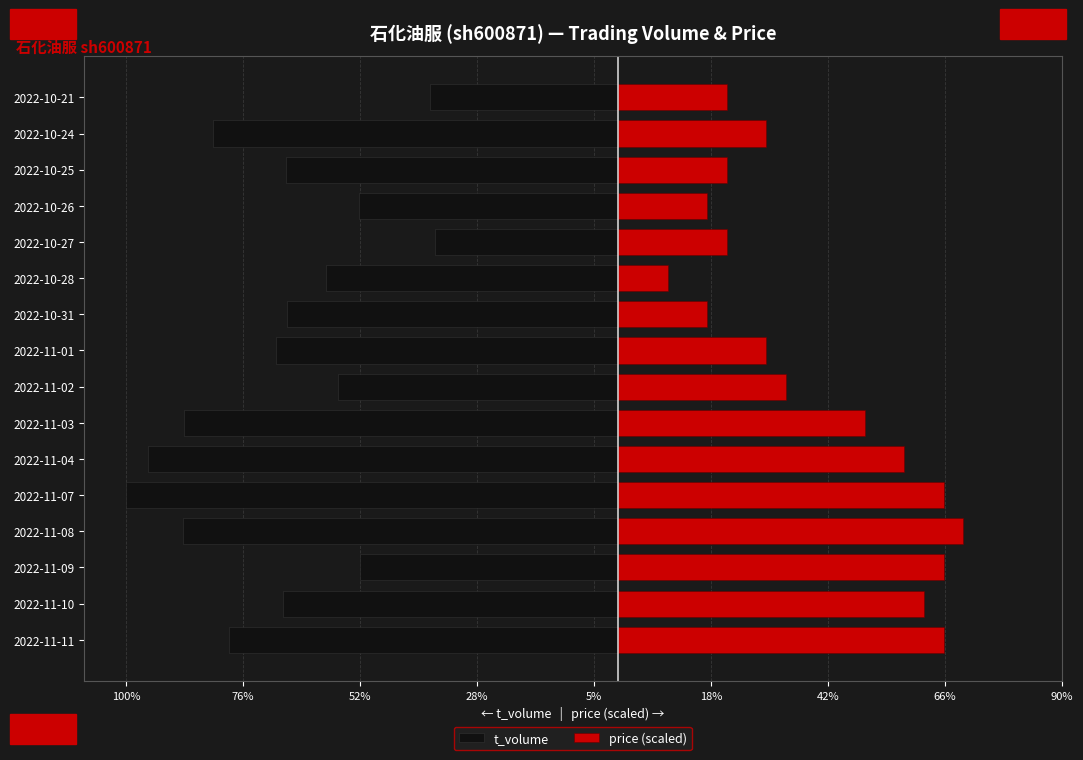

The value of t_volume at 2022-11-01 is -2945.6. True or false?

False